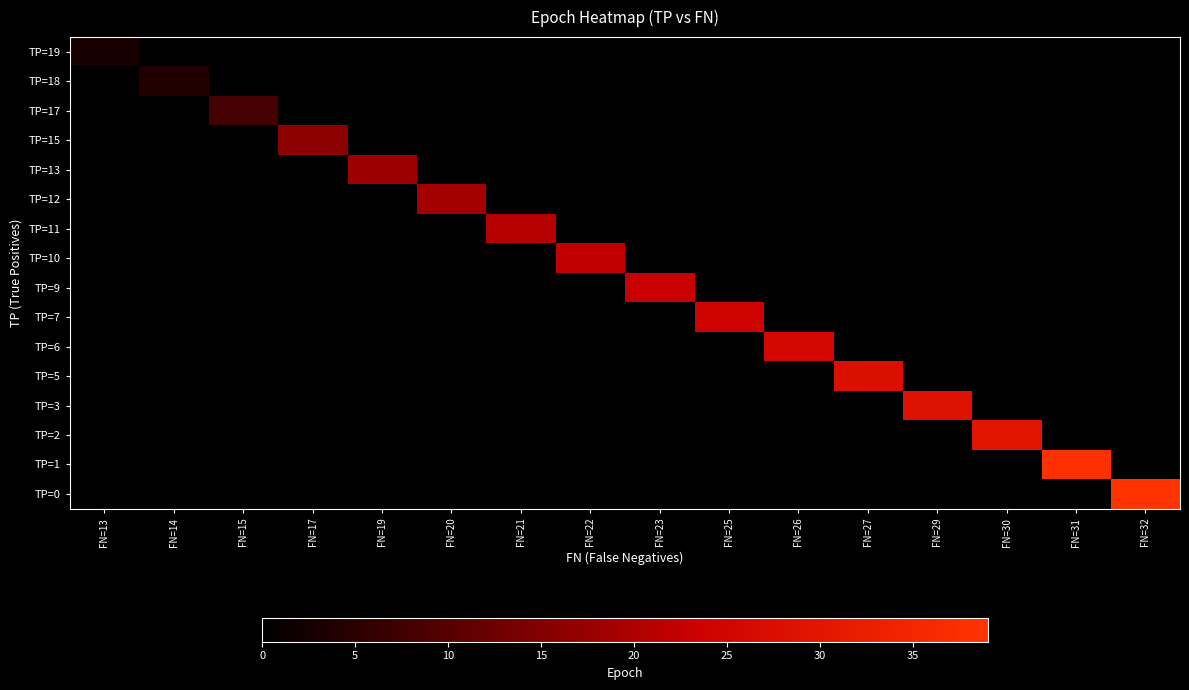

At how many categories does at least one series exceed 10?

13